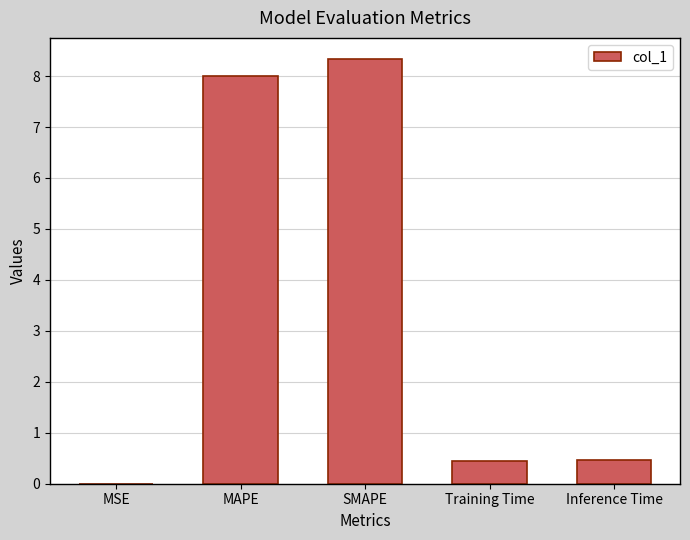

What is the sum of the values at SMAPE and MAPE?

16.3